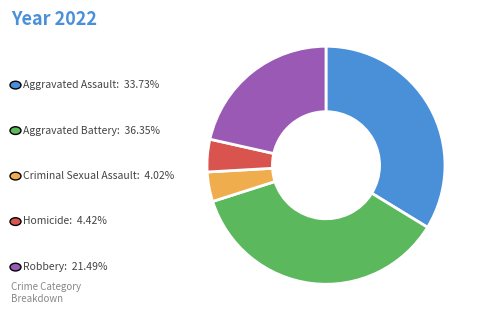

How many slices are in this pie chart?

5